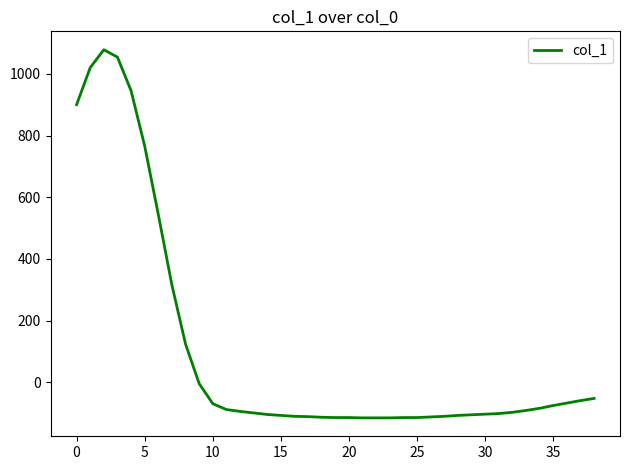

What is the greatest value displayed?

1078